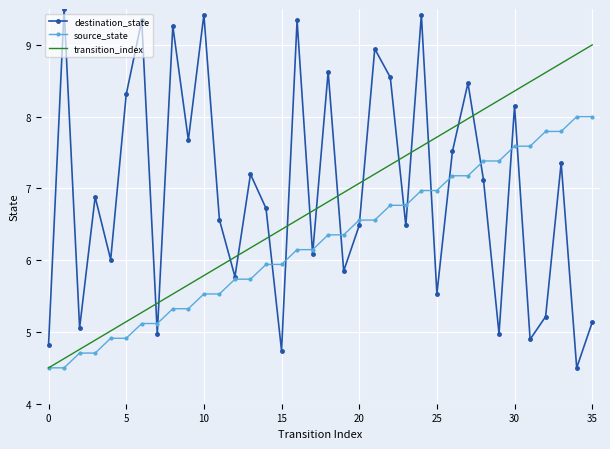

What is the greatest value displayed?

9.5